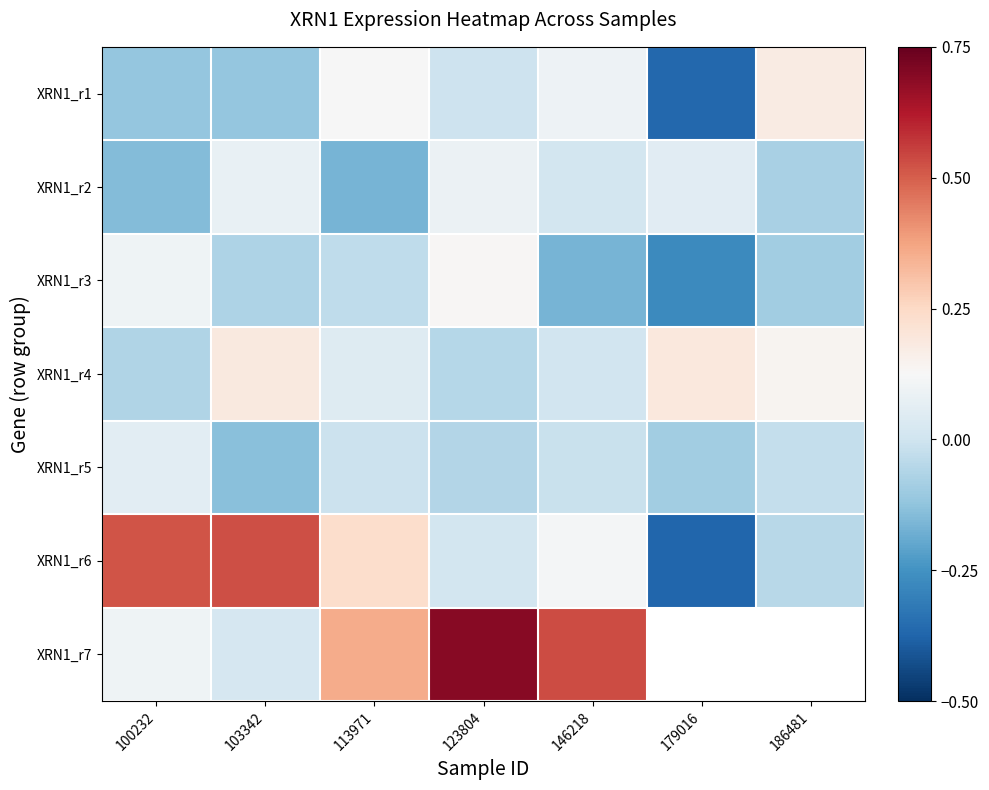

At which category is the sum across all series the highest?

123804